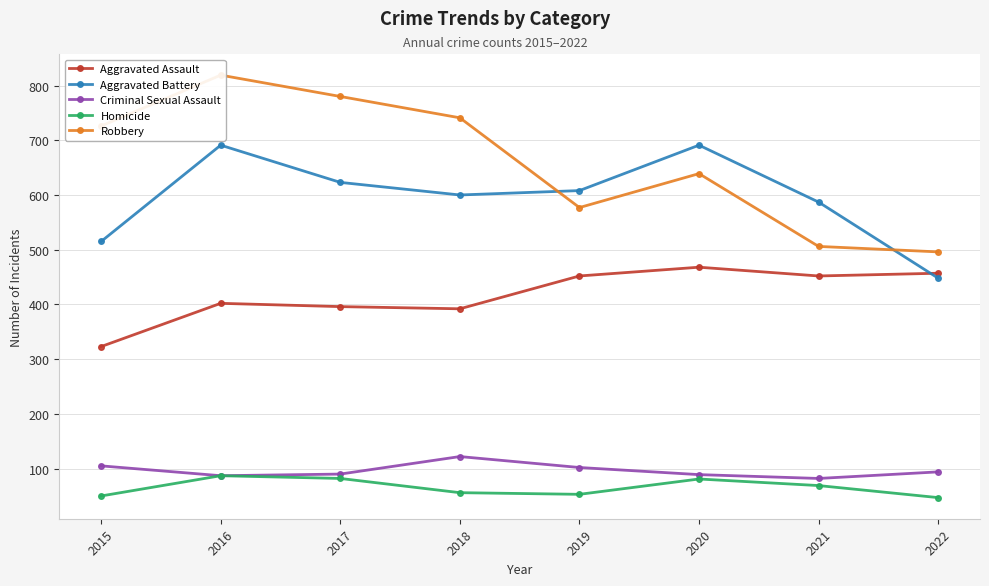

What is the value of the Aggravated Assault point at the 1st from the left?

323